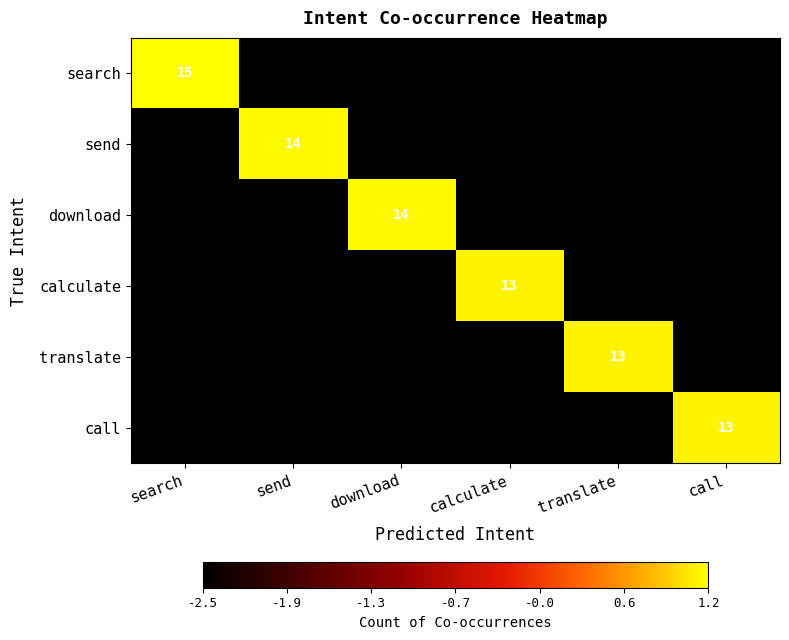

What is the total value across all series at download?

-11.4